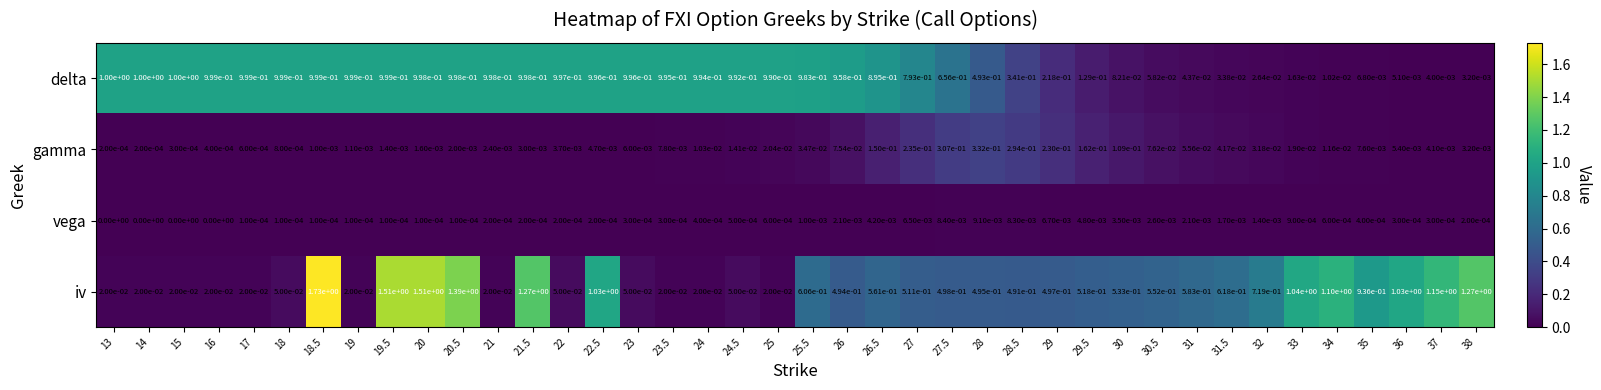

Which series changed the most between 26.5 and 28?

delta